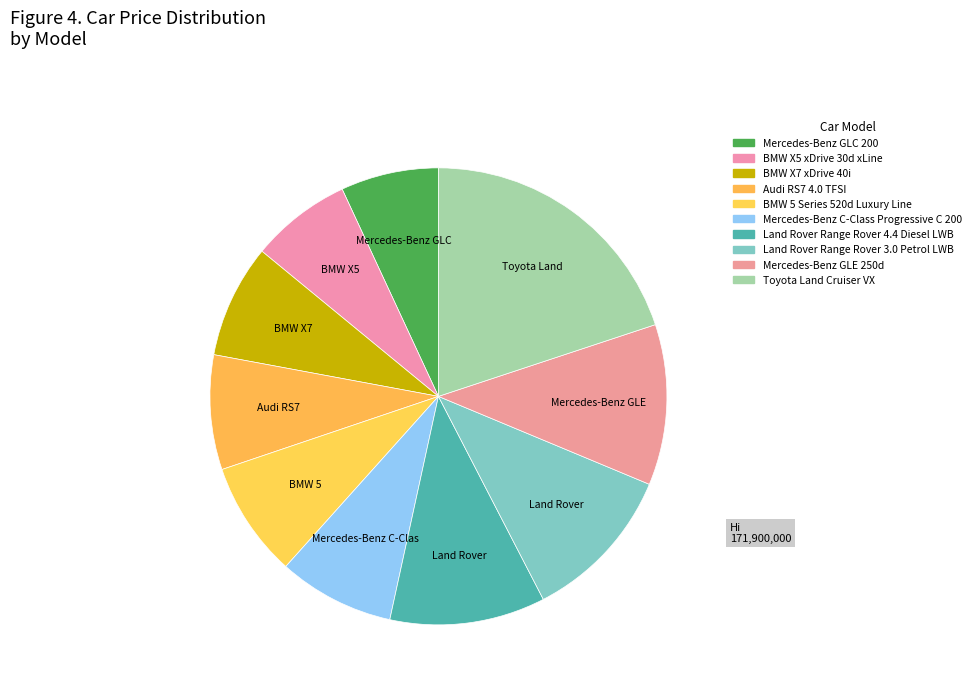

Which slice is the smallest?

Mercedes-Benz GLC 200